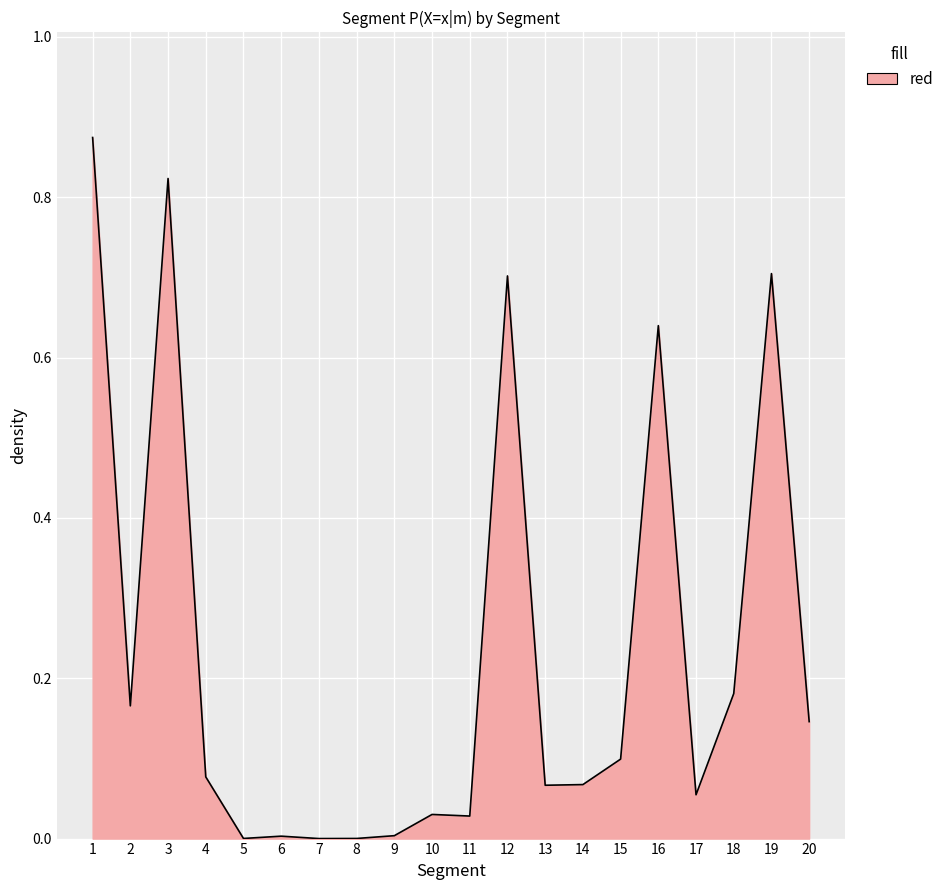

The chart shows a value of 0.0 at 4. True or false?

False